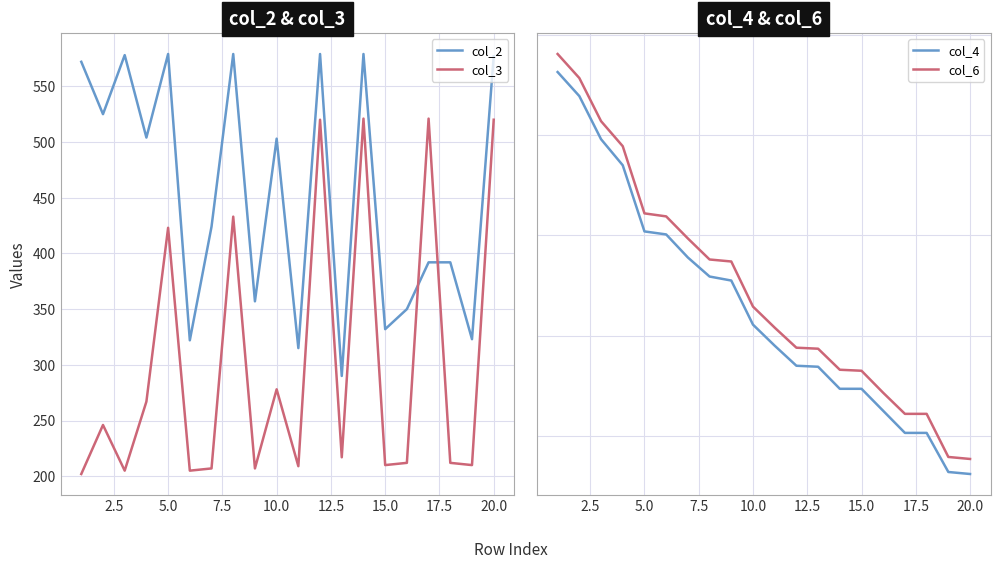

True or false: col_2 has a value of 134 at 10.0.

False